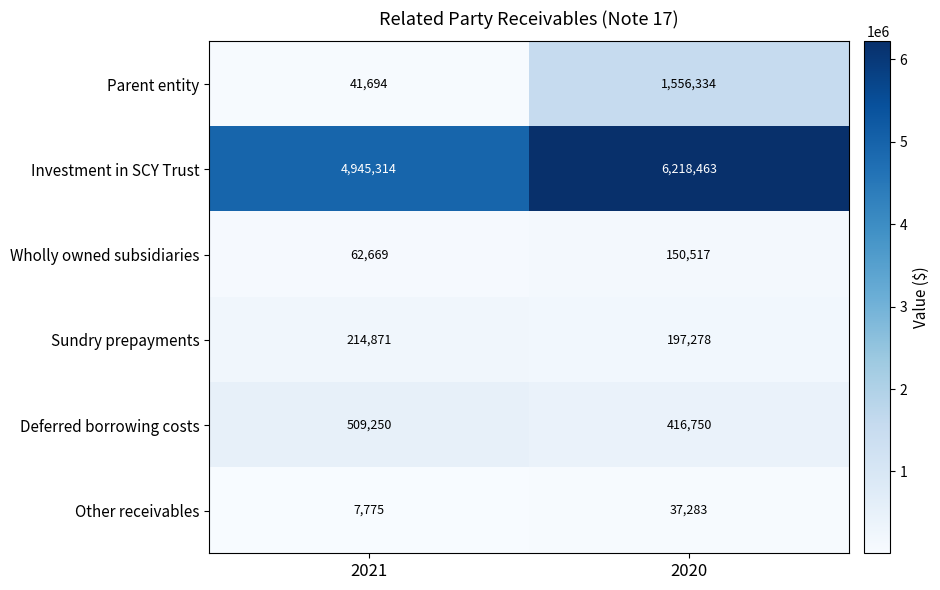

Is the value of Other receivables at 2020 greater than the value of Sundry prepayments at 2021?

No